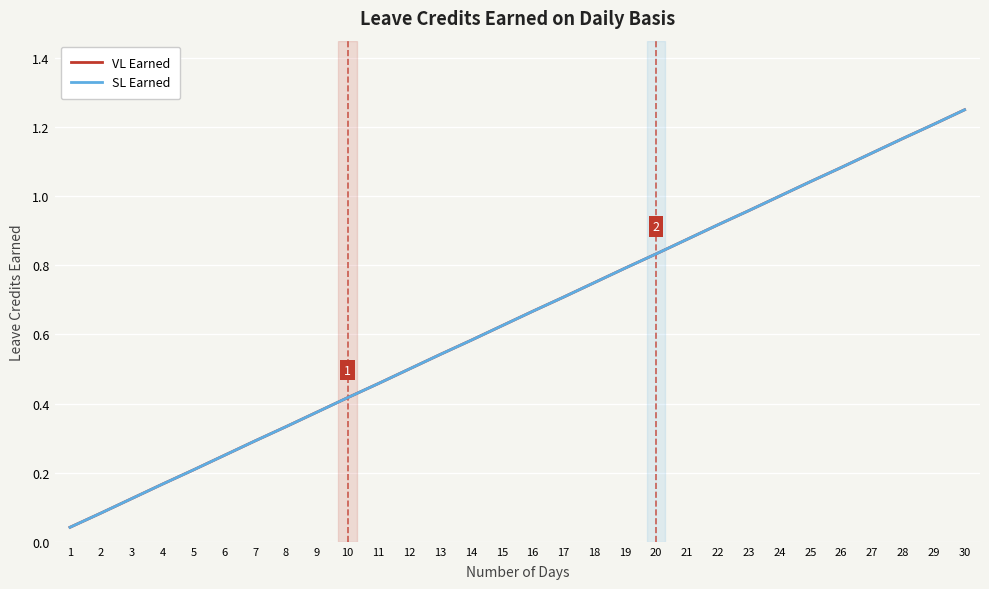

At 14, list the series in order from smallest to largest.

VL Earned, SL Earned